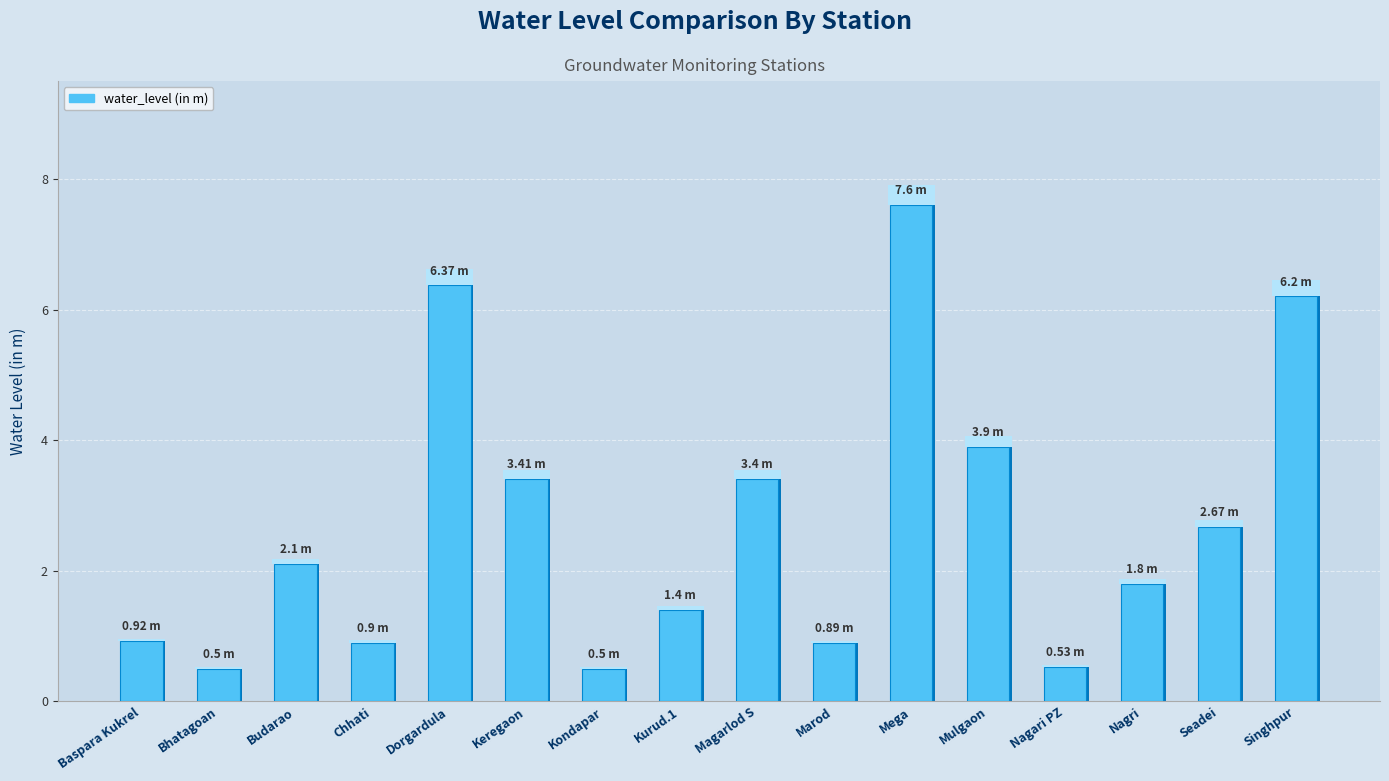

Rank the categories by value from lowest to highest.

Bhatagoan, Kondapar, Nagari PZ, Marod, Chhati, Baspara Kukrel, Kurud.1, Nagri, Budarao, Seadei, Magarlod S, Keregaon, Mulgaon, Singhpur, Dorgardula, Mega